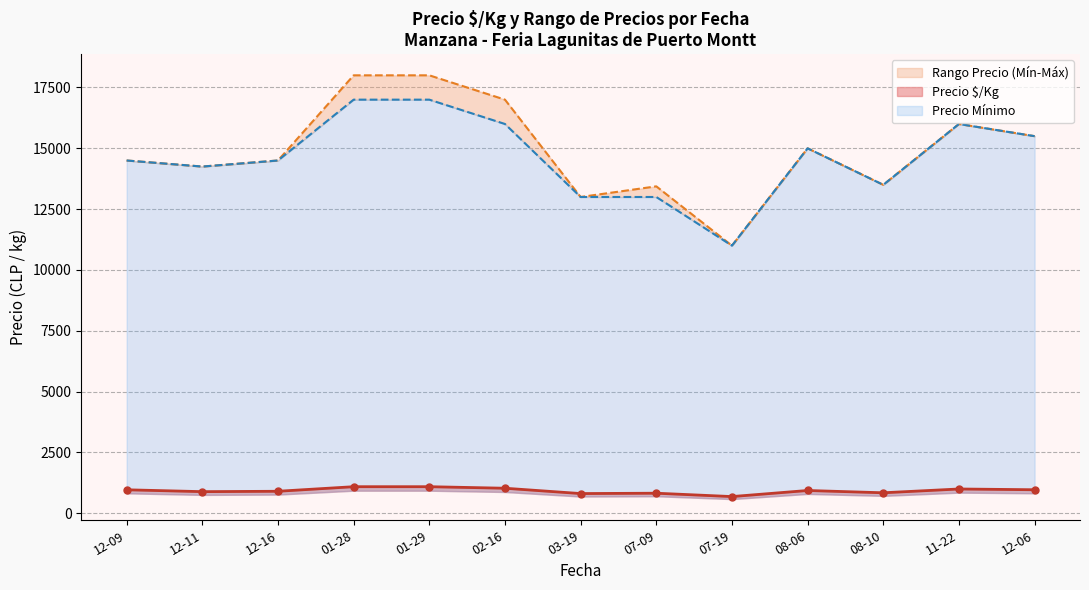

Which has a higher value, 2021-12-06 or 16?

16